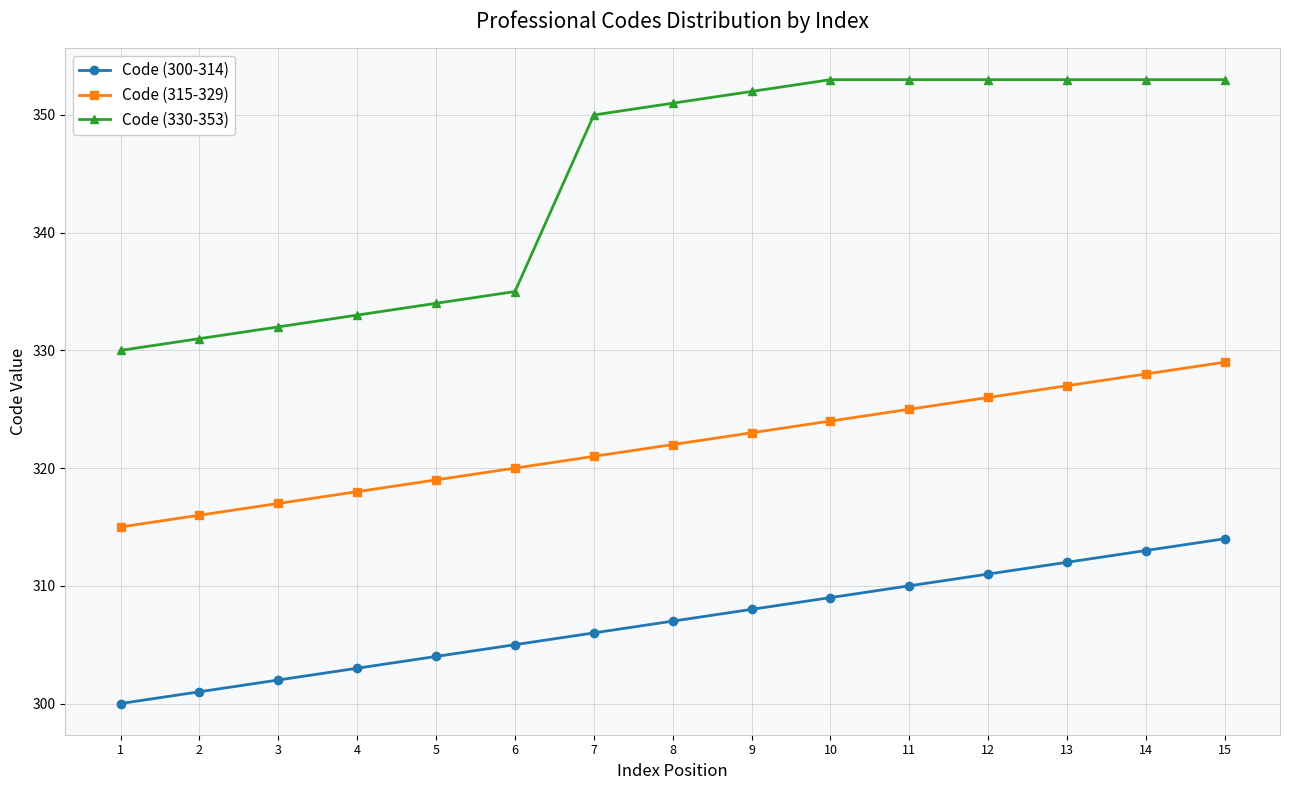

Count the number of data series in this chart.

3